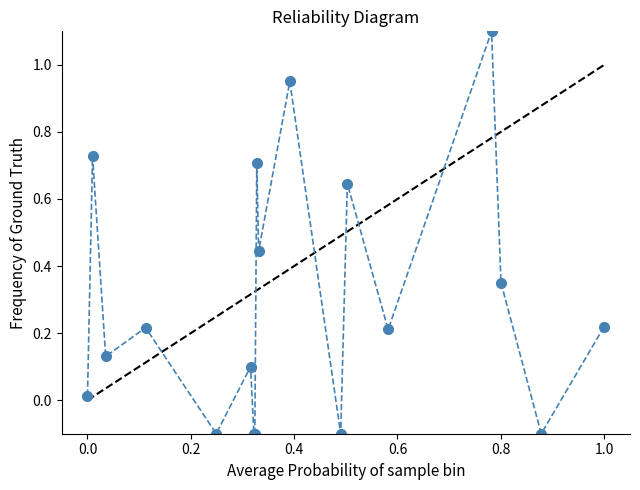

What is the greatest value displayed?

1.1